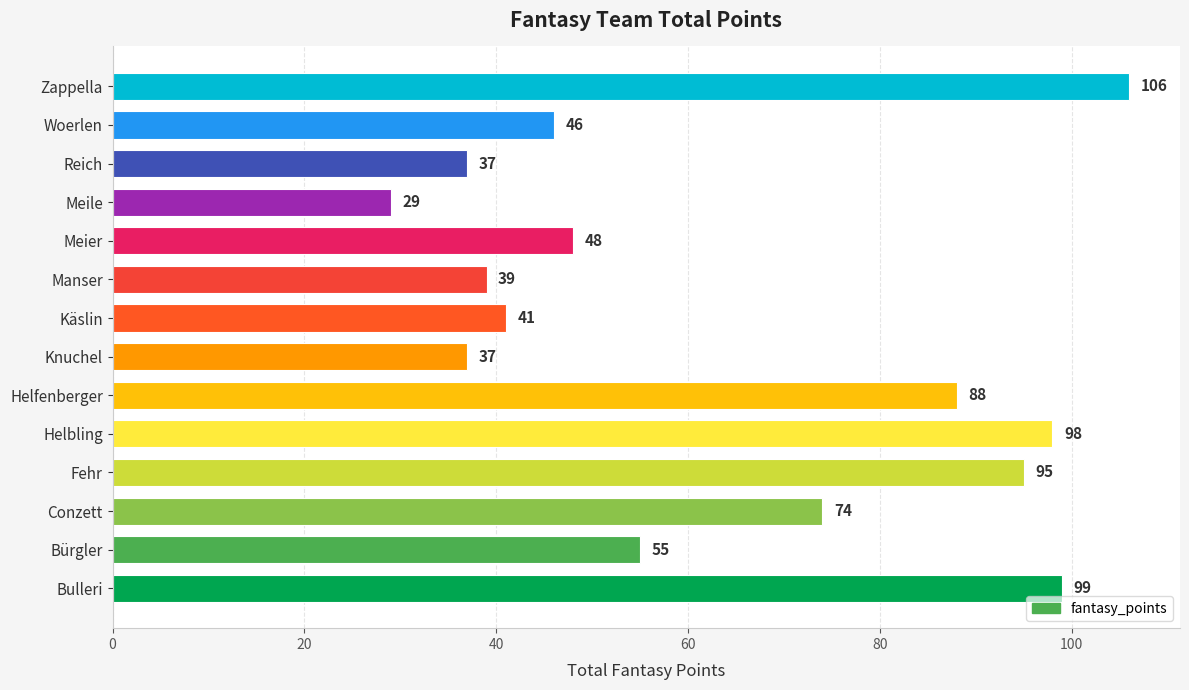

What is the sum of all values?

892